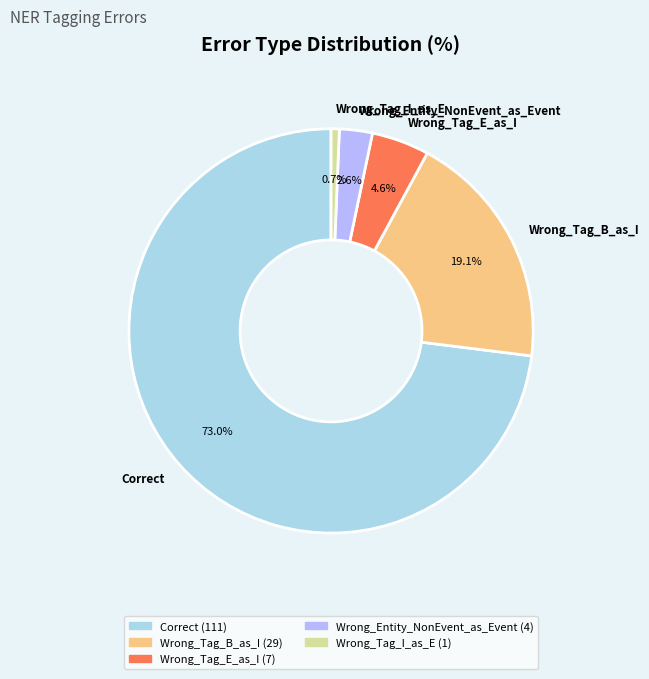

How many slices are in this pie chart?

5